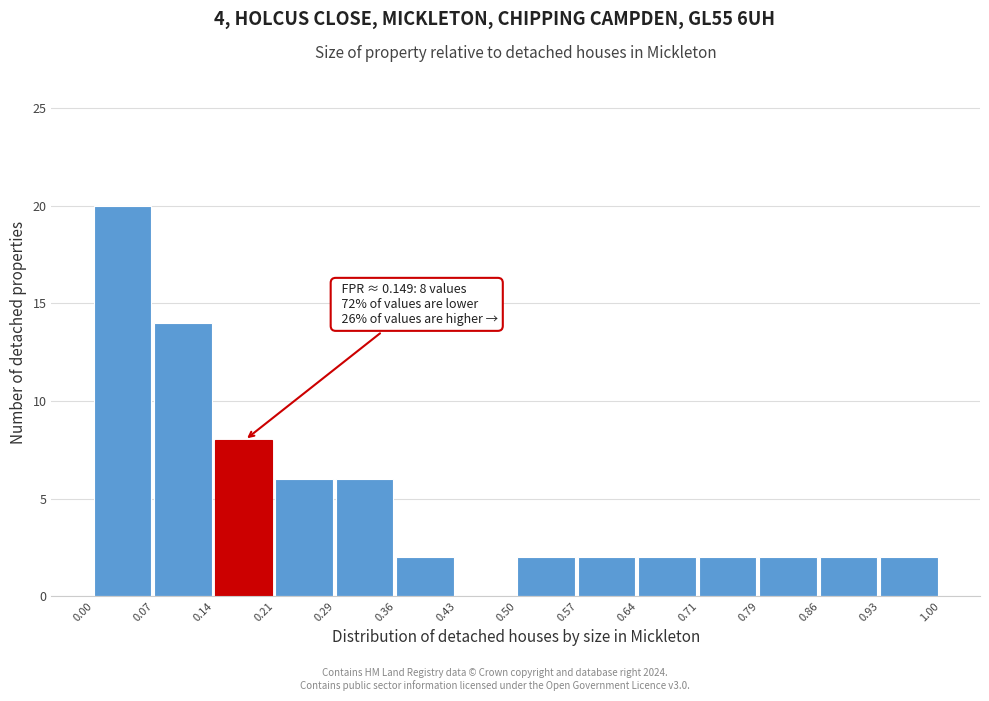

Over which range of the x-axis is the bar tallest?

0.00 to 0.07